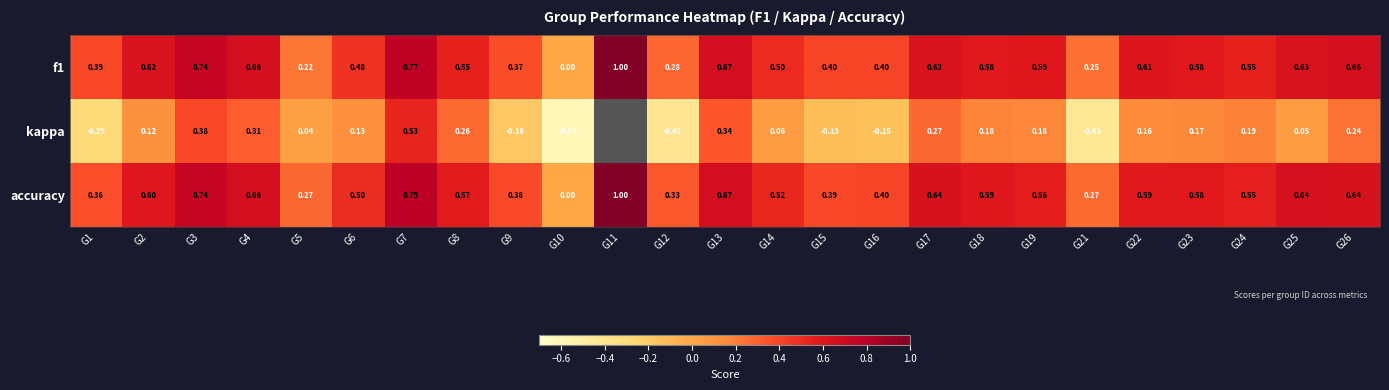

Which series changed the most between G5 and G7?

f1